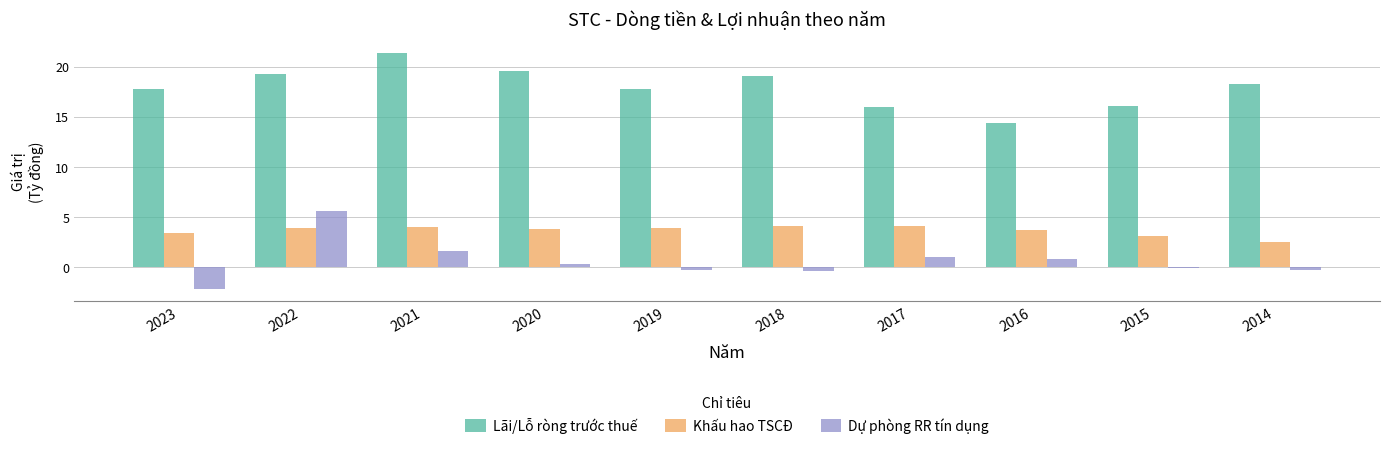

What is the highest value of the Lãi/Lỗ ròng trước thuế series?

21.3